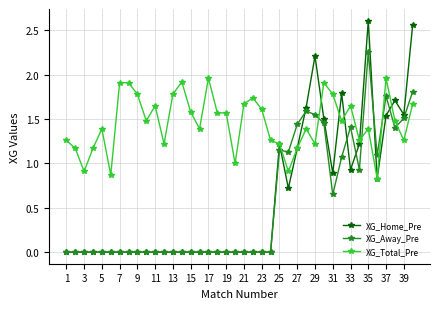

True or false: XG_Away_Pre has more than 2 interior local peaks.

True